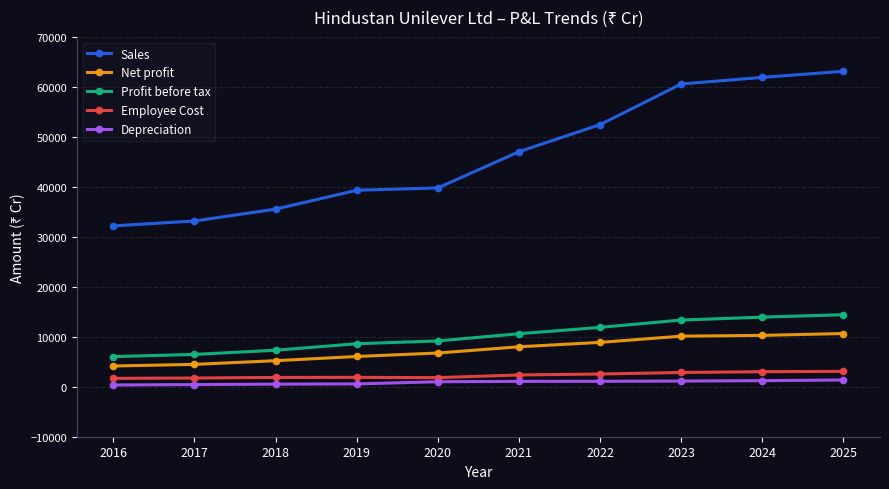

True or false: Profit before tax and Depreciation intersect in this chart.

False